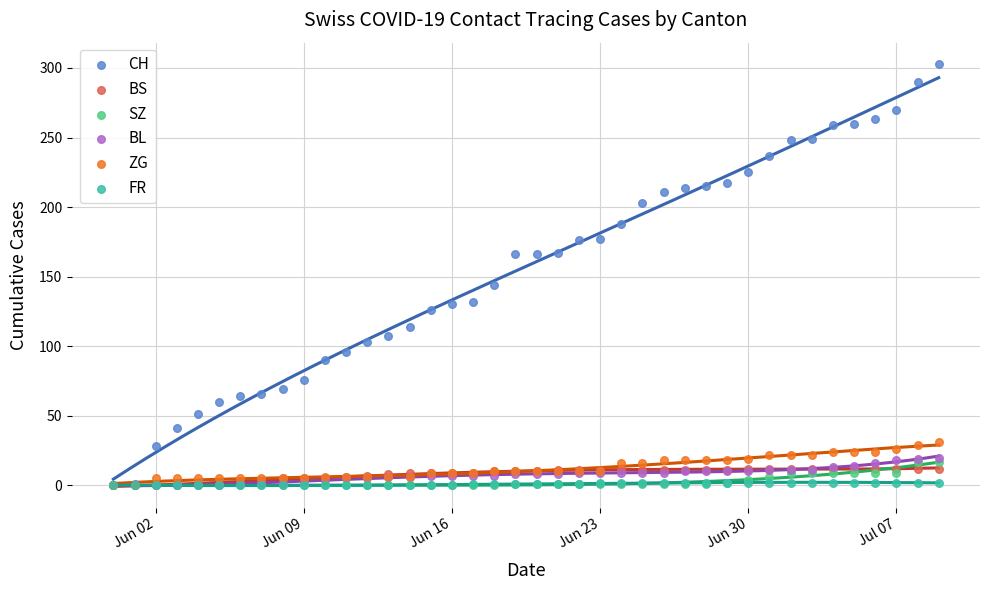

Across all series, what Y value is closest to 151?

144